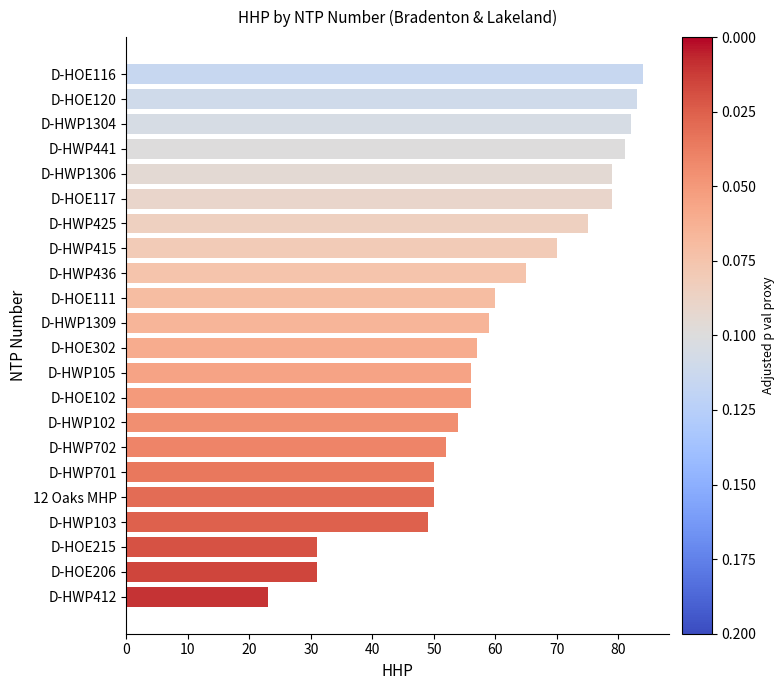

The value at D-HWP412 is 23. True or false?

True